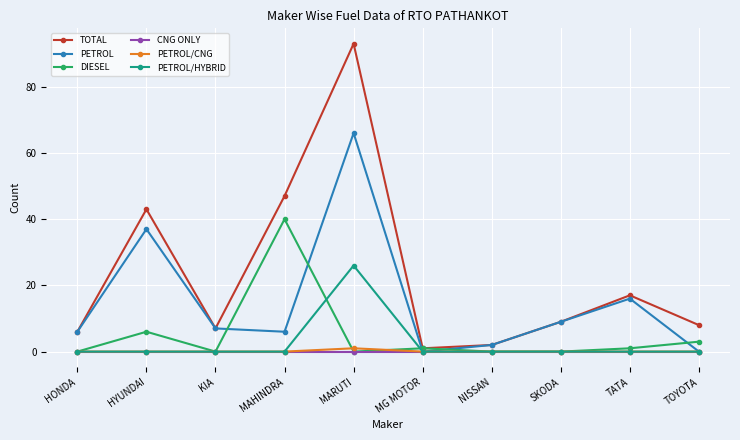

Reading left to right, what are all the values shown in this chart?

TOTAL: HONDA=6	HYUNDAI=43	KIA=7	MAHINDRA=47	MARUTI=93	MG MOTOR=1	NISSAN=2	SKODA=9	TATA=17	TOYOTA=8
PETROL: HONDA=6	HYUNDAI=37	KIA=7	MAHINDRA=6	MARUTI=66	MG MOTOR=0	NISSAN=2	SKODA=9	TATA=16	TOYOTA=0
DIESEL: HONDA=0	HYUNDAI=6	KIA=0	MAHINDRA=40	MARUTI=0	MG MOTOR=1	NISSAN=0	SKODA=0	TATA=1	TOYOTA=3
CNG ONLY: HONDA=0	HYUNDAI=0	KIA=0	MAHINDRA=0	MARUTI=0	MG MOTOR=0	NISSAN=0	SKODA=0	TATA=0	TOYOTA=0
PETROL/CNG: HONDA=0	HYUNDAI=0	KIA=0	MAHINDRA=0	MARUTI=1	MG MOTOR=0	NISSAN=0	SKODA=0	TATA=0	TOYOTA=0
PETROL/HYBRID: HONDA=0	HYUNDAI=0	KIA=0	MAHINDRA=0	MARUTI=26	MG MOTOR=0	NISSAN=0	SKODA=0	TATA=0	TOYOTA=0